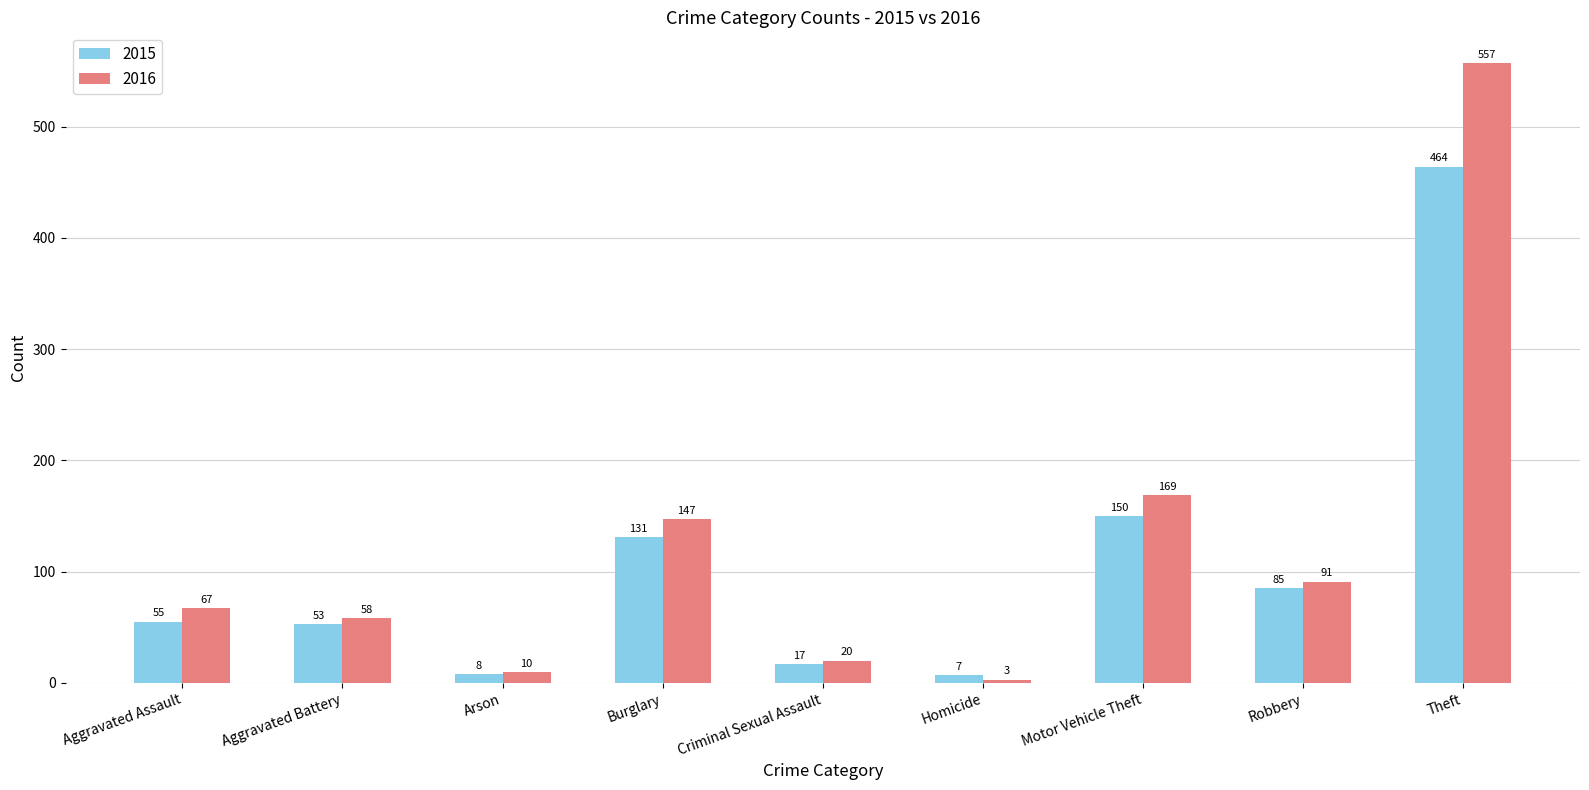

What is the label of the 2nd bar from the right?

Robbery